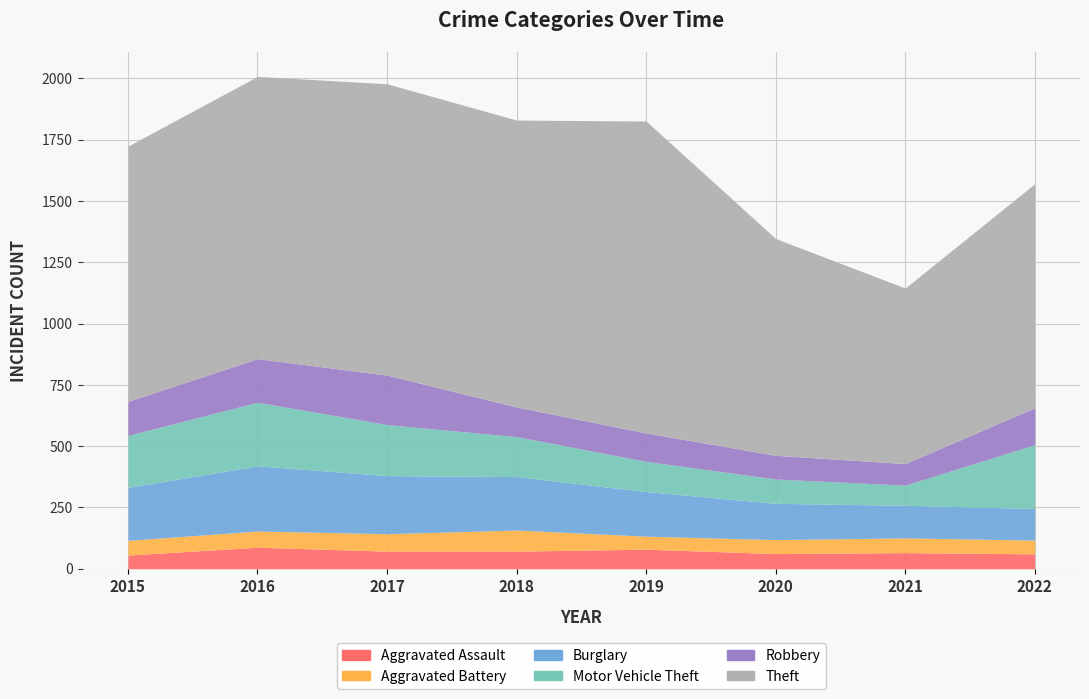

Which series changed the most between 2018 and 2022?

Theft